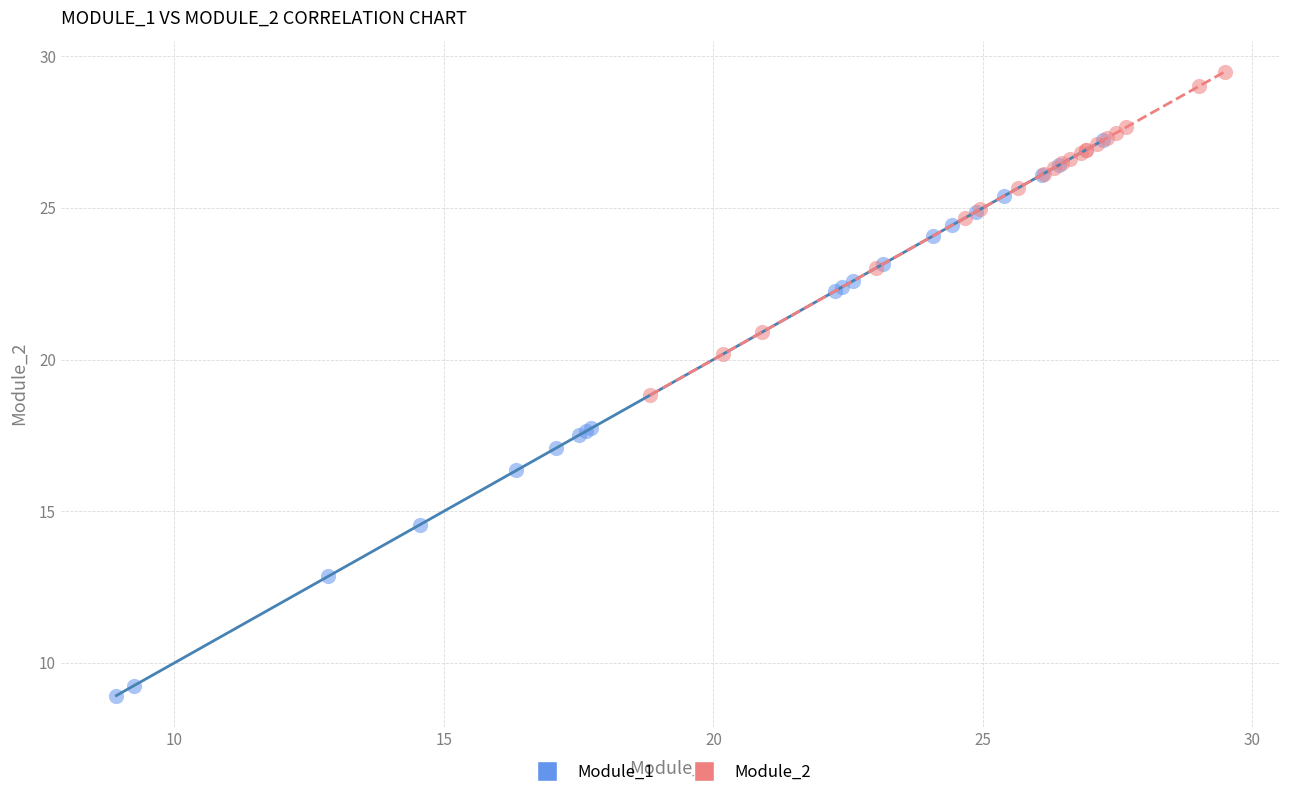

Which series contains the lowest Y value?

Module_1